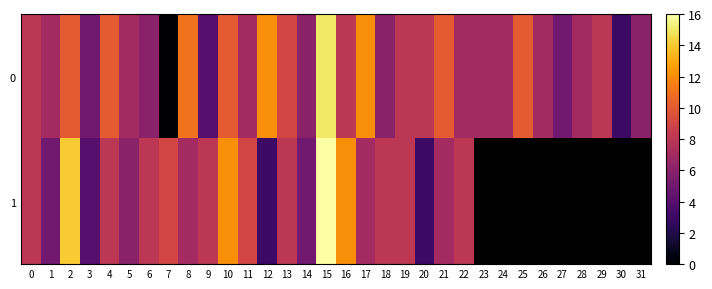

What is the sum of the 0 values at 30 and 19?

11.0